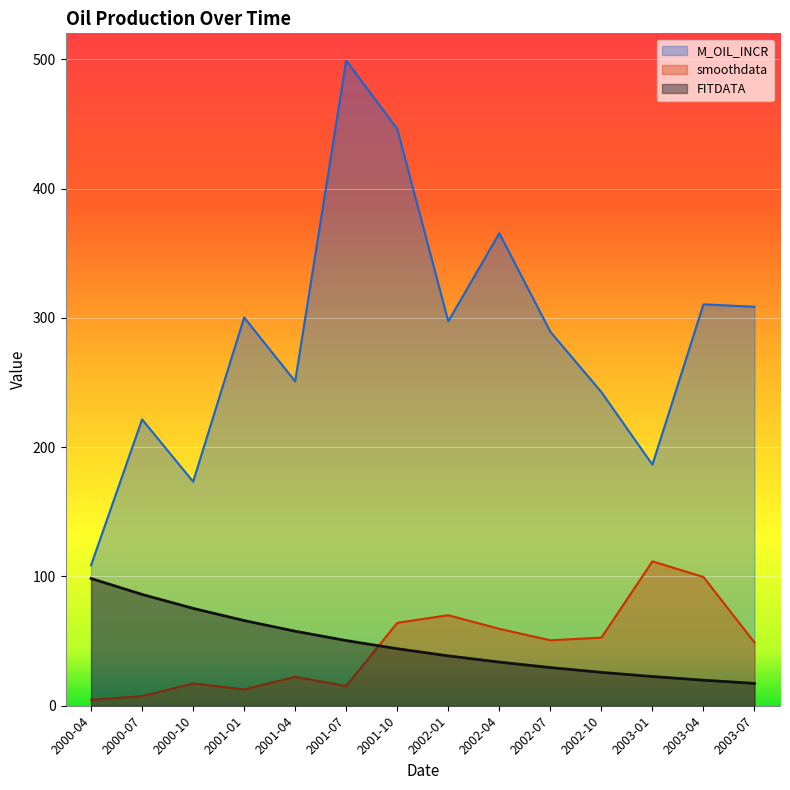

At which label is M_OIL_INCR closest to 303?

2001-01